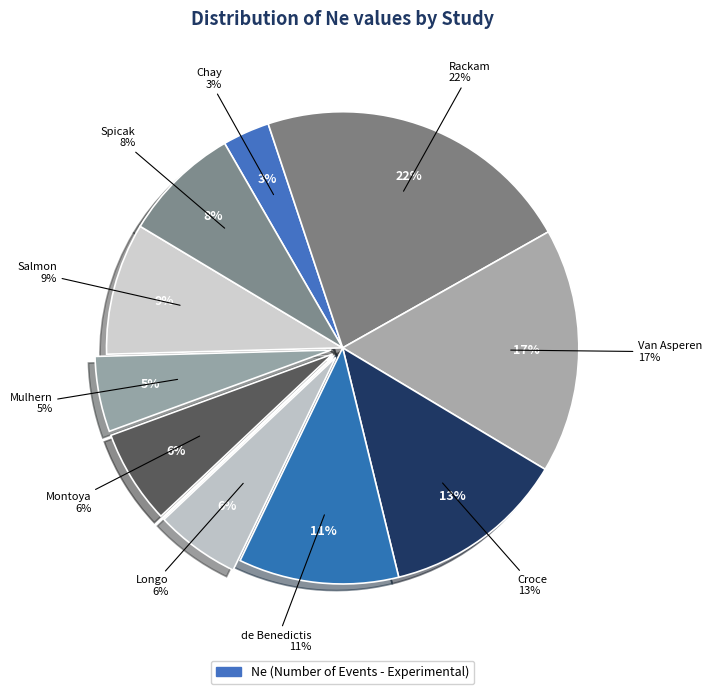

To the nearest percent, what is the difference between the Croce and Spicak slice percentages?

5%